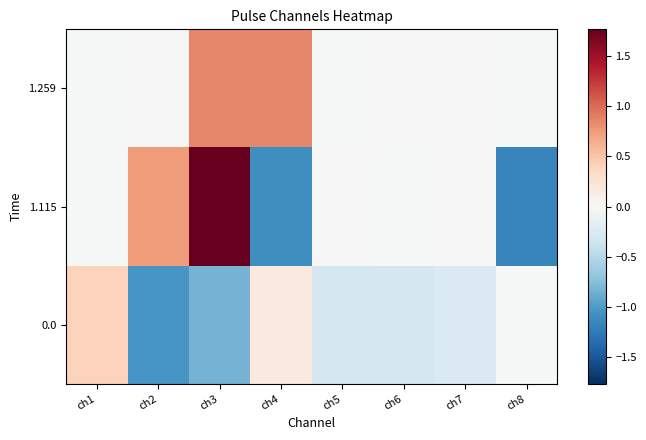

Which series changed the most between ch4 and ch6?

1.115